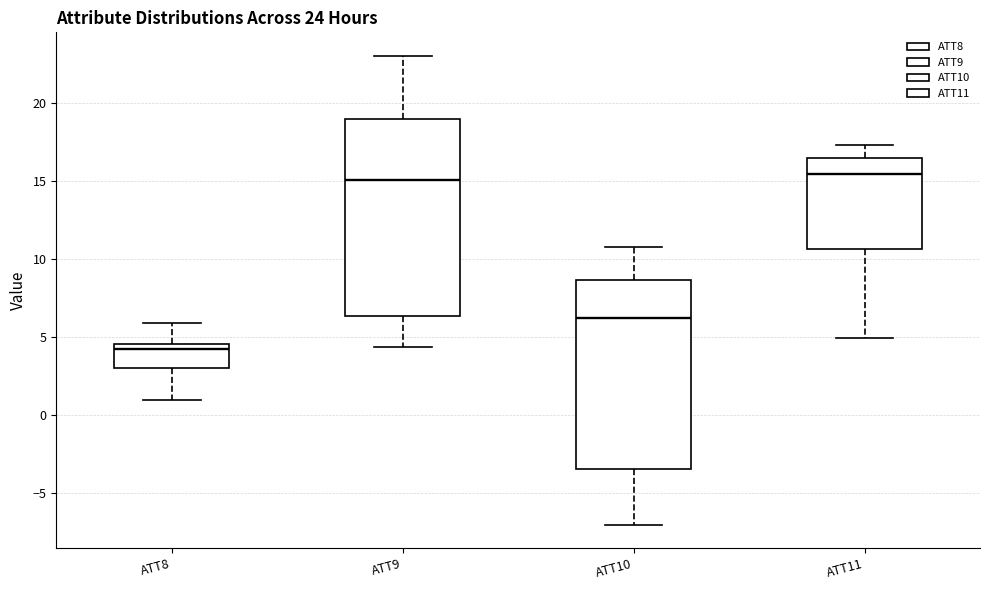

Which box has the lowest median line?

ATT8